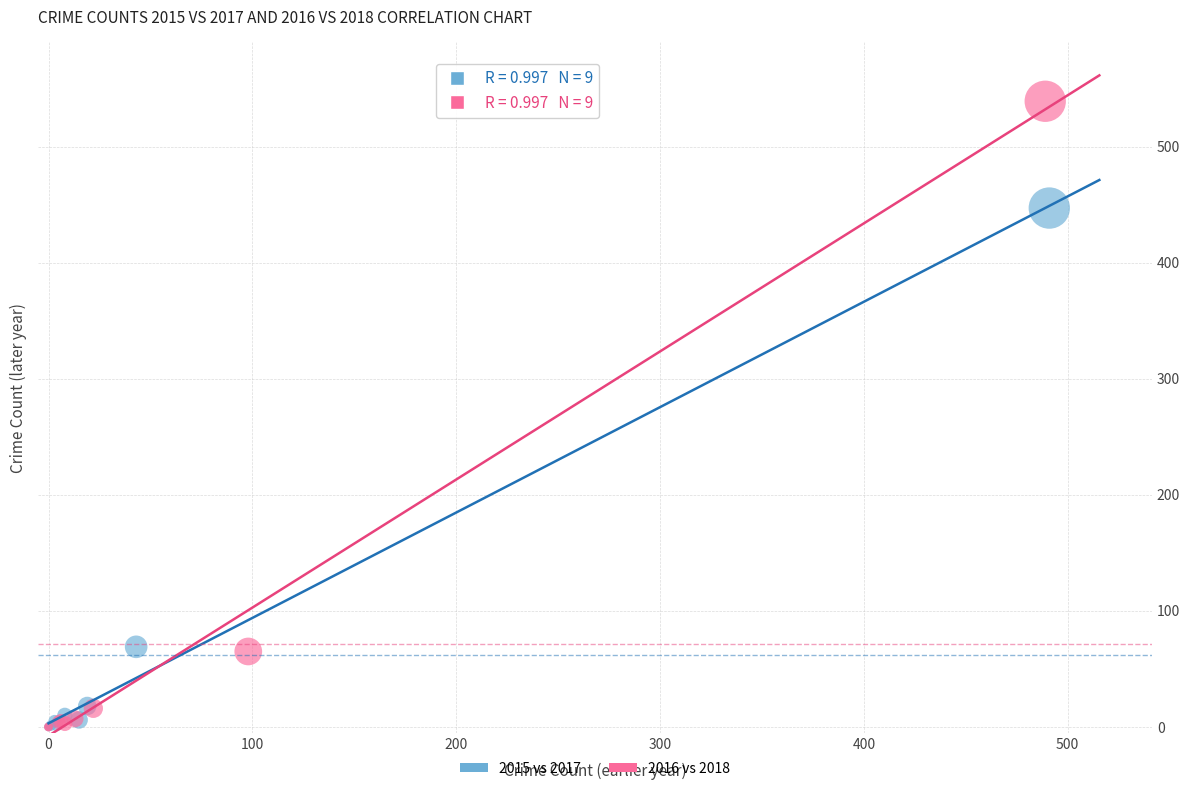

Which series reaches the maximum Y coordinate?

2016 vs 2018